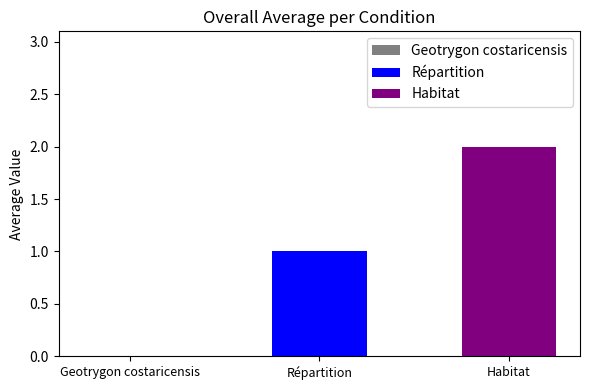

Rank the series by their average value, from lowest to highest.

Répartition, Habitat